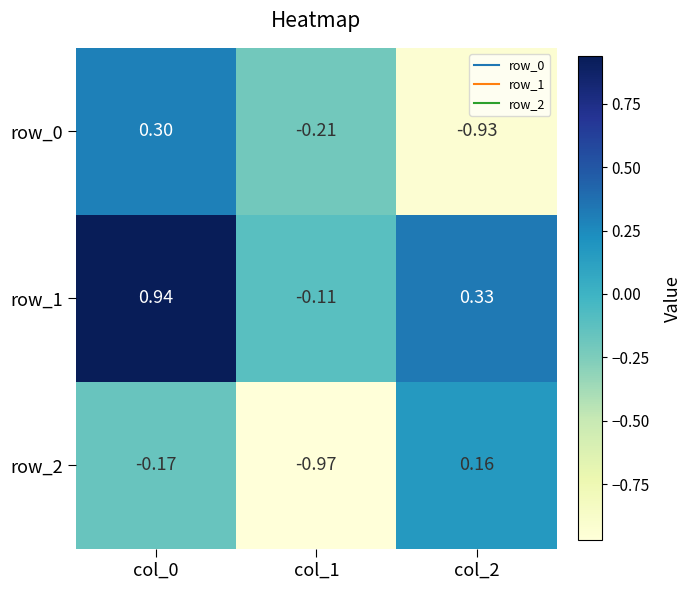

Reading right to left, extract all data points from this chart.

row_0: -0.9	-0.2	0.3
row_1: 0.3	-0.1	0.9
row_2: 0.2	-1.0	-0.2